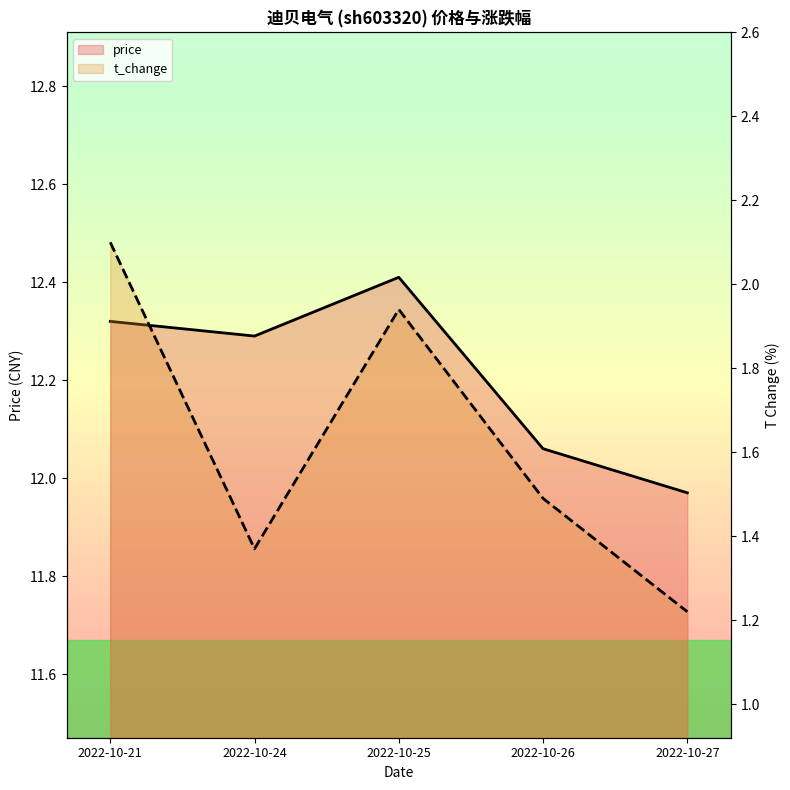

Which has a higher value, 2022-10-21 or 2022-10-24?

2022-10-21